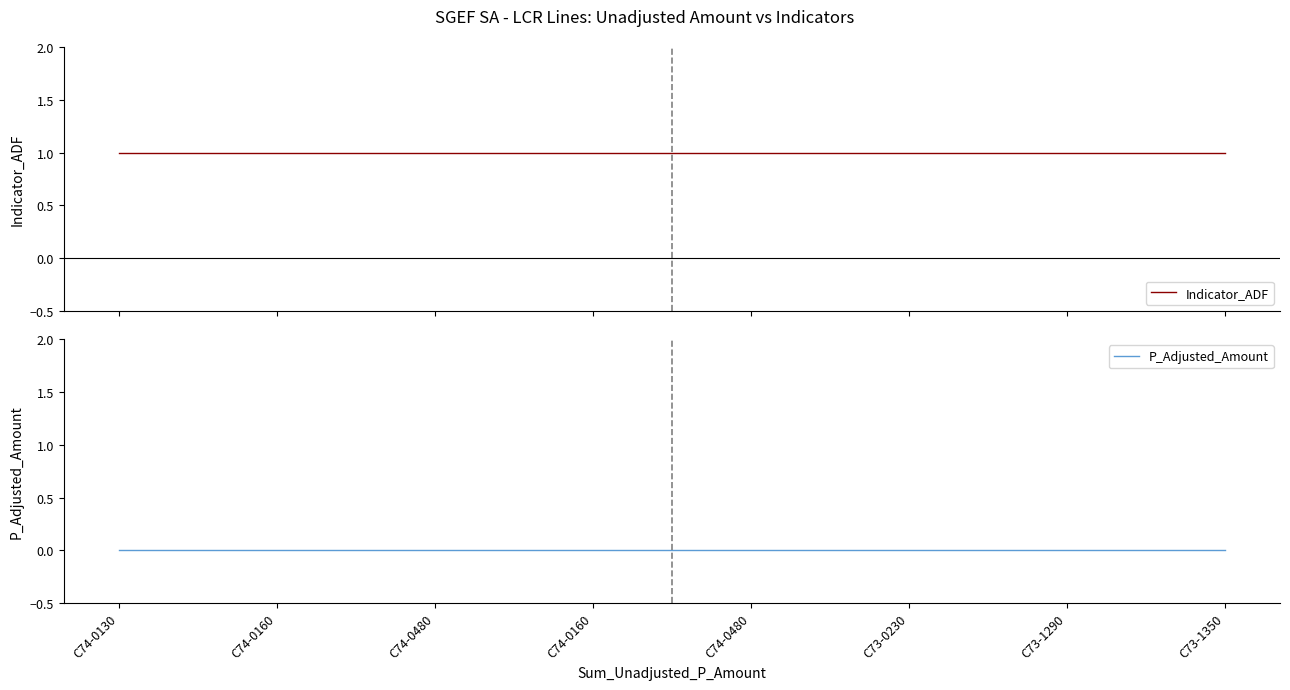

Does the chart display data point markers on the line(s)?

No